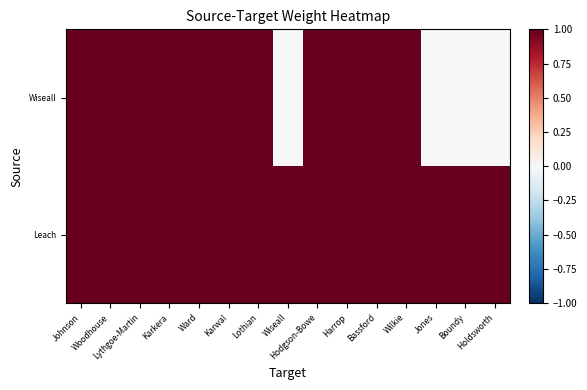

Reading left to right, list all the values displayed in this chart.

Wiseall: Johnson=1	Woodhouse=1	Lythgoe-Martin=1	Karkera=1	Ward=1	Karwal=1	Lothian=1	Wiseall=0	Hodgson-Bowe=1	Harrop=1	Bassford=1	Wilkie=1	Jones=0	Boundy=0	Holdsworth=0
Leach: Johnson=1	Woodhouse=1	Lythgoe-Martin=1	Karkera=1	Ward=1	Karwal=1	Lothian=1	Wiseall=1	Hodgson-Bowe=1	Harrop=1	Bassford=1	Wilkie=1	Jones=1	Boundy=1	Holdsworth=1